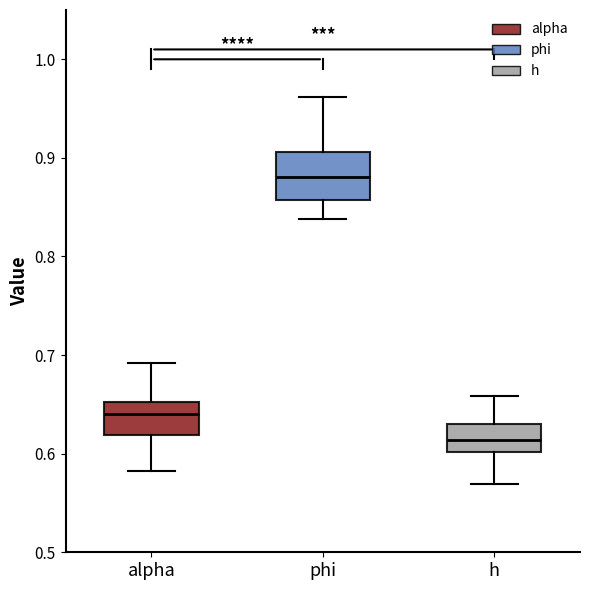

Reading left to right, transcribe this box plot: for each box, give where its median line is, the range the box spans, and where its two whiskers end, as read against the y-axis. The values are not printed on the chart, so give them approximately, as read against the axis.

alpha: median 0.64, box 0.62 to 0.65, whiskers 0.58 to 0.69
phi: median 0.88, box 0.86 to 0.91, whiskers 0.84 to 0.96
h: median 0.61, box 0.60 to 0.63, whiskers 0.57 to 0.66